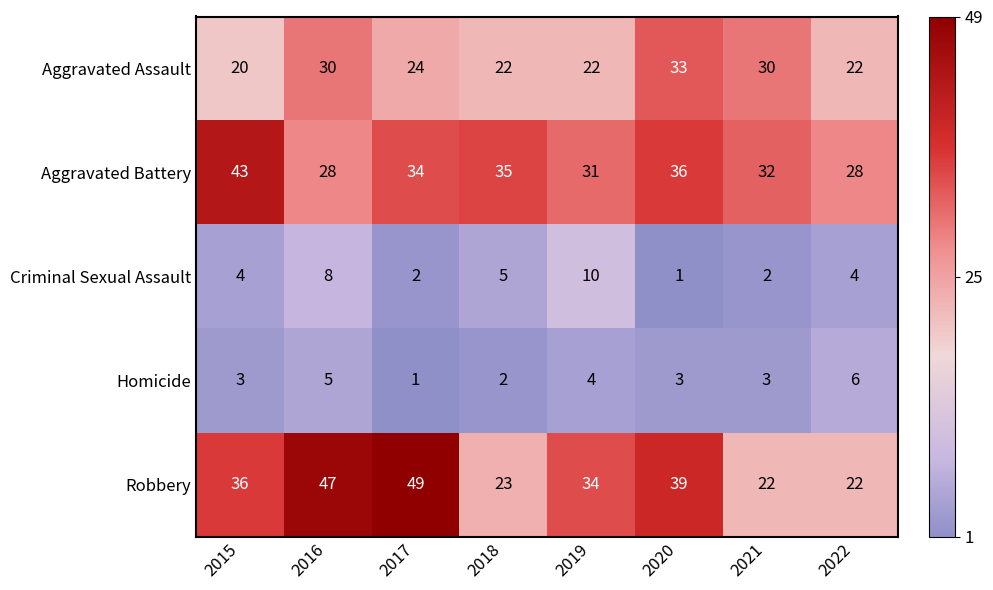

Which series has the widest spread of values?

Robbery